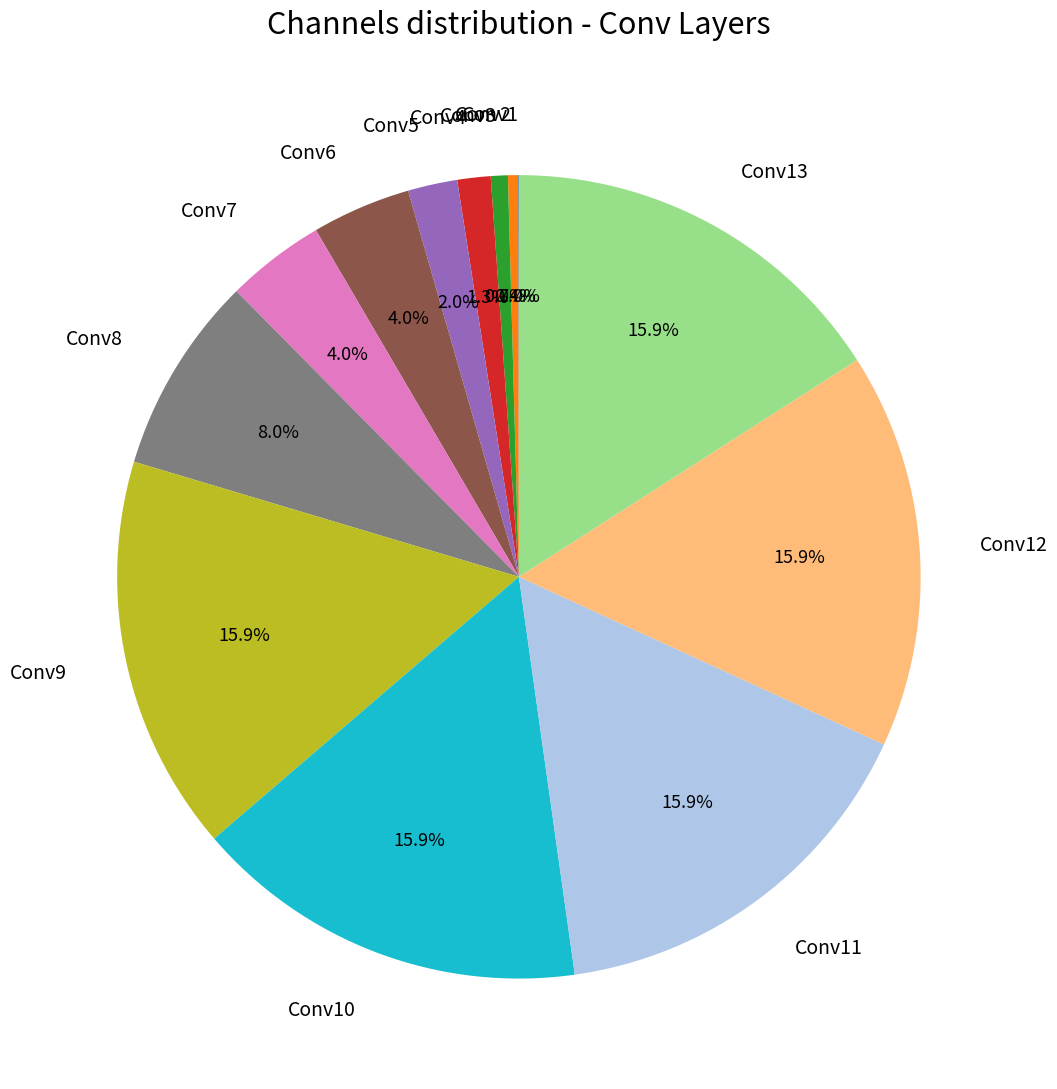

Combined, what portion of the pie is Conv6 and Conv4?

5.3%